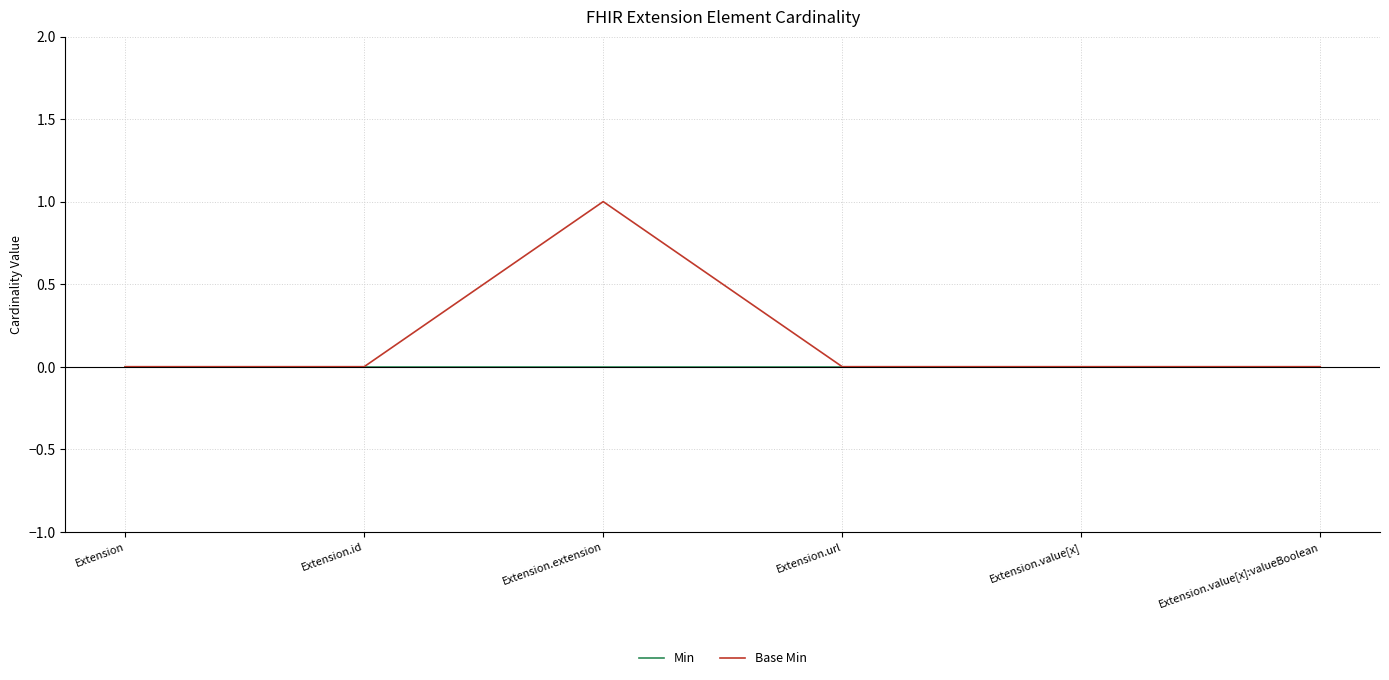

Rank the series by their maximum value, from lowest to highest.

Min, Base Min